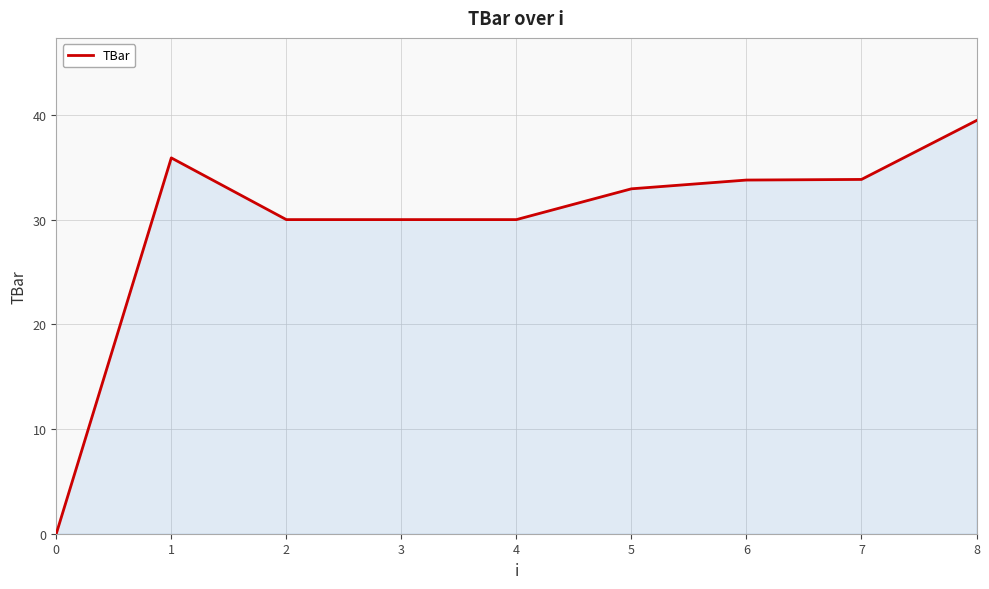

True or false: the data shows 65.4 at 8.

False